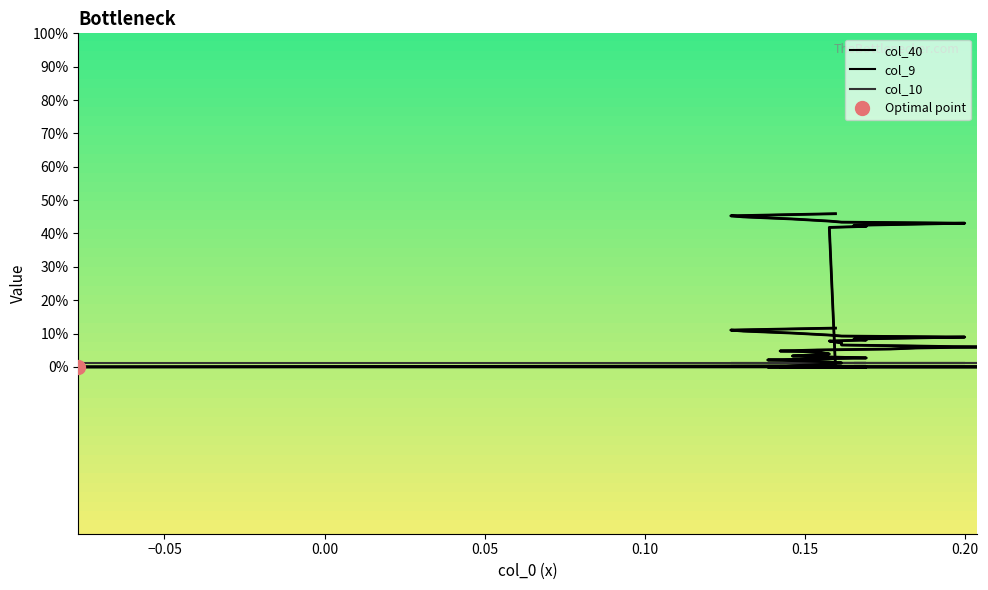

What is the maximum value for col_40?

0.1